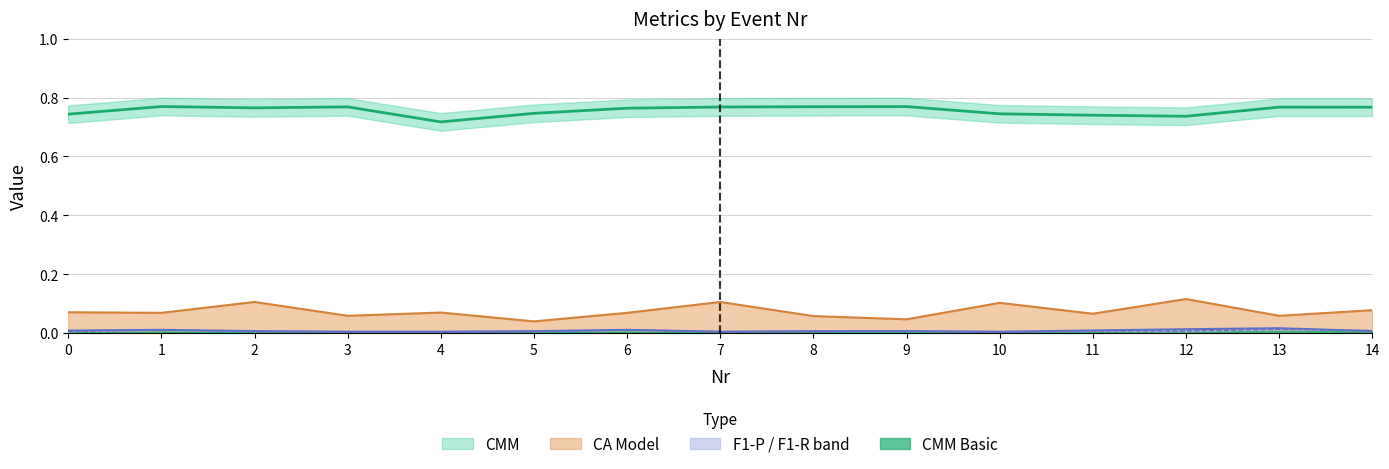

How many lines are shown in the chart?

4